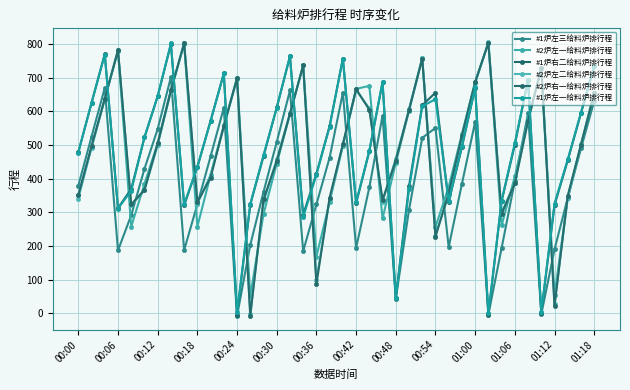

Is this an area chart (filled region under the line)?

No